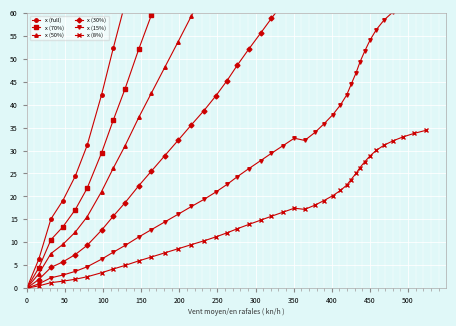

Reading left to right, extract all data points from this chart.

x (full): 0.0	6.3	15.1	19.1	24.4	31.1	42.1	52.3	62.1	74.6	85.1	96.3	107.4	118.7	129.0	139.5	150.7	162.1	173.6	185.4	196.0	206.9	217.9	214.7	226.4	238.9	252.2	266.2	280.9	296.1	312.6	328.8	345.0	360.6	375.7	389.5	401.6	412.0	421.6	430.2
x (70%): 0.0	4.4	10.6	13.4	17.1	21.8	29.5	36.6	43.5	52.2	59.6	67.4	75.2	83.1	90.3	97.6	105.5	113.5	121.5	129.8	137.2	144.8	152.5	150.3	158.5	167.2	176.5	186.3	196.6	207.3	218.8	230.2	241.5	252.4	263.0	272.6	281.1	288.4	295.1	301.1
x (50%): 0.0	3.1	7.5	9.6	12.2	15.6	21.1	26.1	31.1	37.3	42.5	48.1	53.7	59.4	64.5	69.8	75.3	81.0	86.8	92.7	98.0	103.5	109.0	107.3	113.2	119.5	126.1	133.1	140.4	148.1	156.3	164.4	172.5	180.3	187.8	194.8	200.8	206.0	210.8	215.1
x (30%): 0.0	1.9	4.5	5.7	7.3	9.3	12.6	15.7	18.6	22.4	25.5	28.9	32.2	35.6	38.7	41.9	45.2	48.6	52.1	55.6	58.8	62.1	65.4	64.4	67.9	71.7	75.7	79.9	84.3	88.8	93.8	98.6	103.5	108.2	112.7	116.8	120.5	123.6	126.5	129.1
x (15%): 0.0	0.9	2.3	2.9	3.7	4.7	6.3	7.8	9.3	11.2	12.8	14.4	16.1	17.8	19.3	20.9	22.6	24.3	26.0	27.8	29.4	31.0	32.7	32.2	34.0	35.8	37.8	39.9	42.1	44.4	46.9	49.3	51.8	54.1	56.4	58.4	60.2	61.8	63.2	64.5
x (8%): 0.0	0.5	1.2	1.5	2.0	2.5	3.4	4.2	5.0	6.0	6.8	7.7	8.6	9.5	10.3	11.2	12.1	13.0	13.9	14.8	15.7	16.6	17.4	17.2	18.1	19.1	20.2	21.3	22.5	23.7	25.0	26.3	27.6	28.8	30.1	31.2	32.1	33.0	33.7	34.4